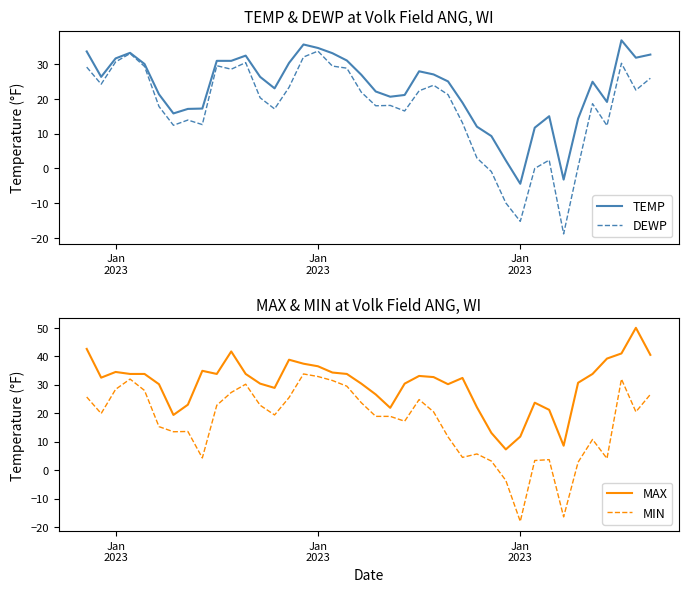

What is the average value of the MAX series?

30.4